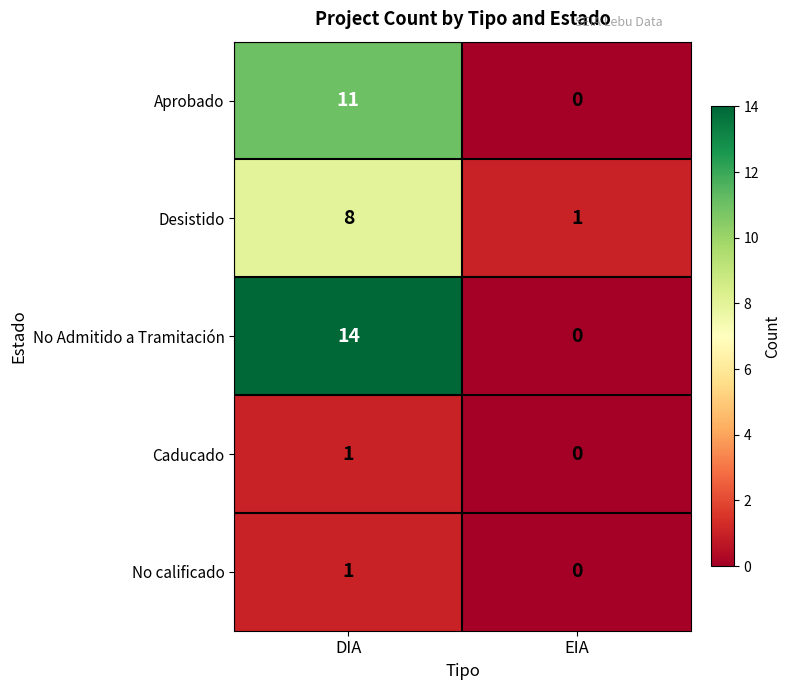

Reading left to right, transcribe all the data shown in this chart.

Aprobado: DIA=11	EIA=0
Desistido: DIA=8	EIA=1
No Admitido a Tramitación: DIA=14	EIA=0
Caducado: DIA=1	EIA=0
No calificado: DIA=1	EIA=0